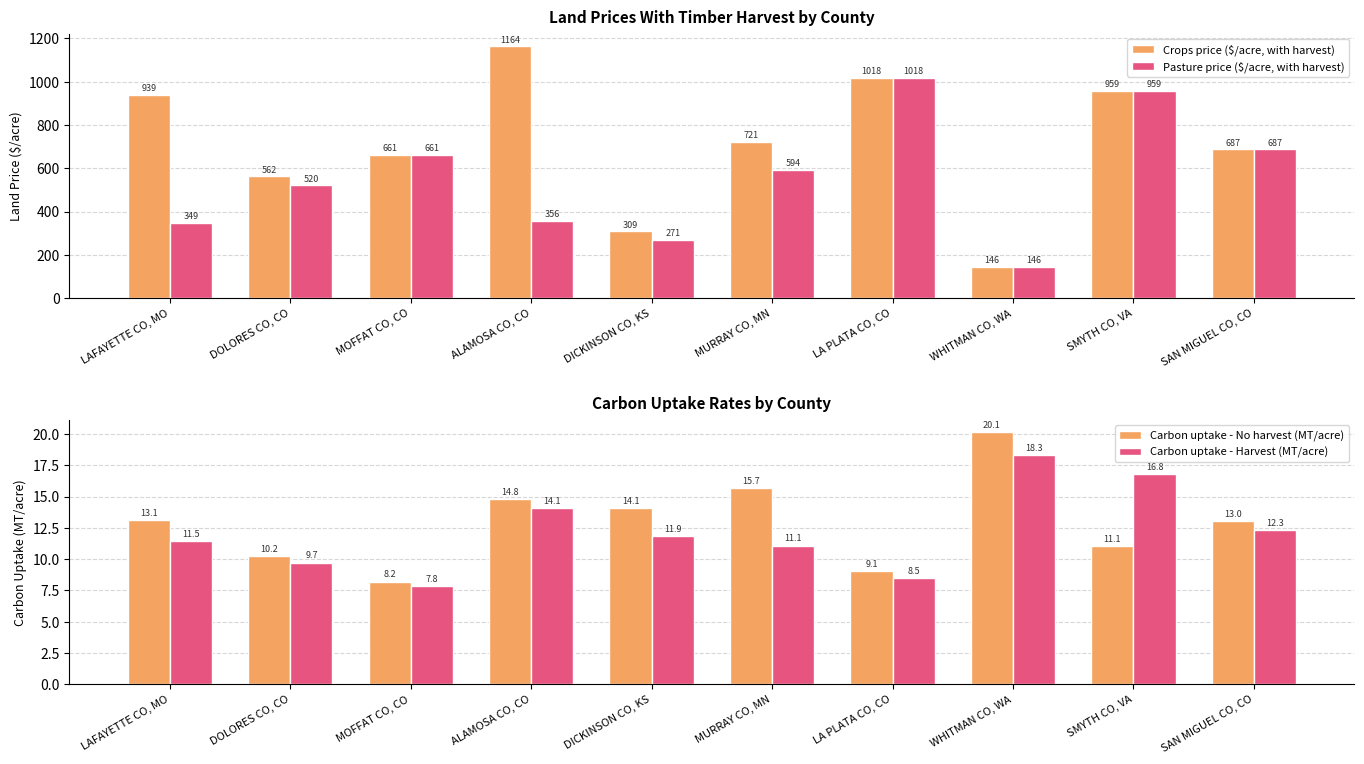

The value of Crops price ($/acre, with harvest) at WHITMAN CO, WA is 145.7. True or false?

True